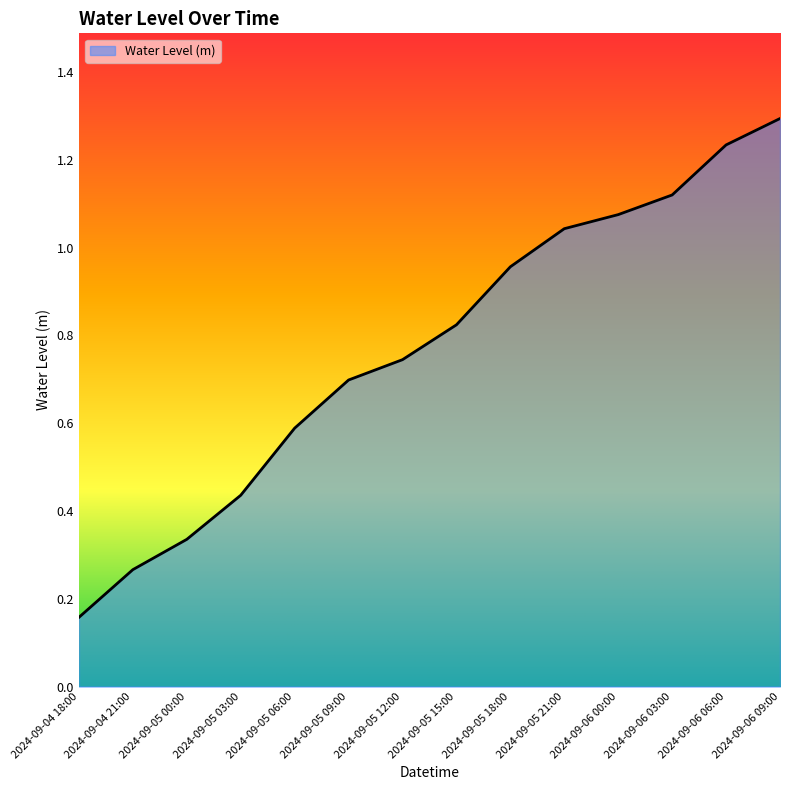

How many lines are shown in the chart?

1